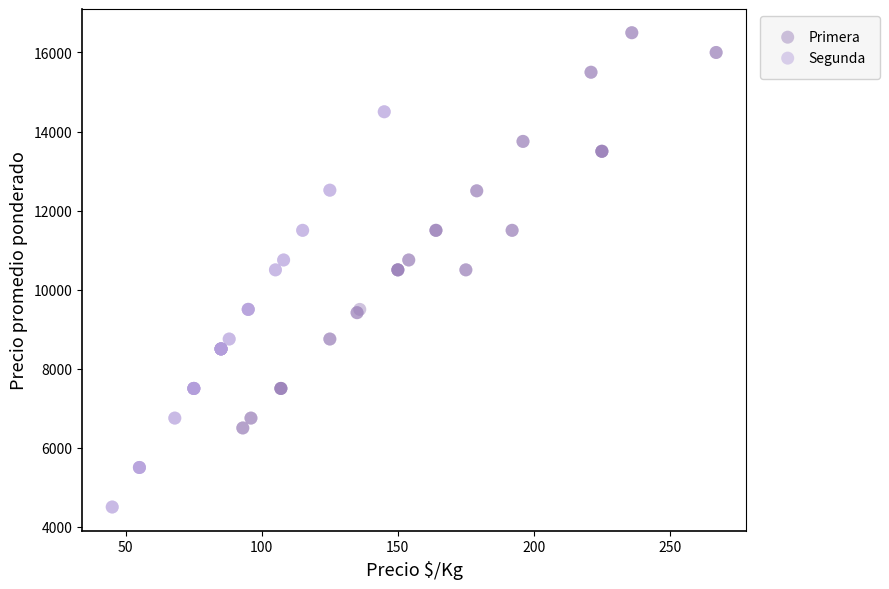

Which series contains the highest Y value?

Primera